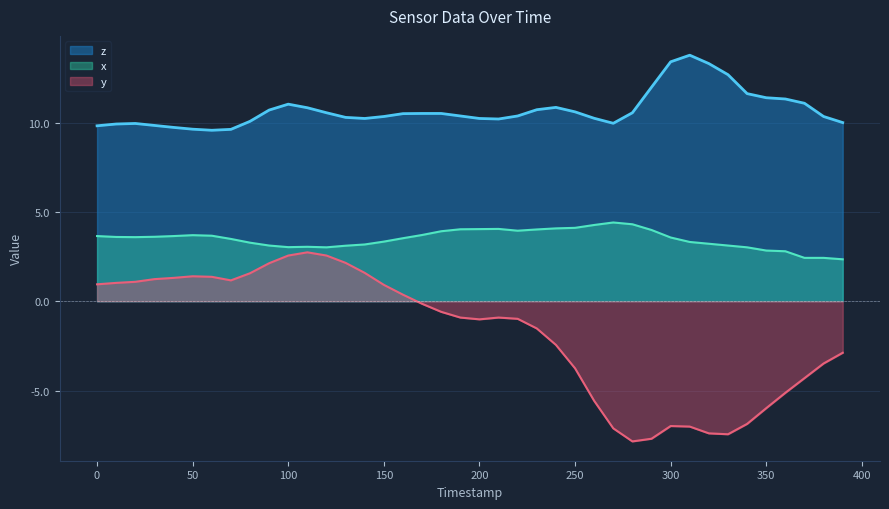

What is the total value across all series at 120?

16.1